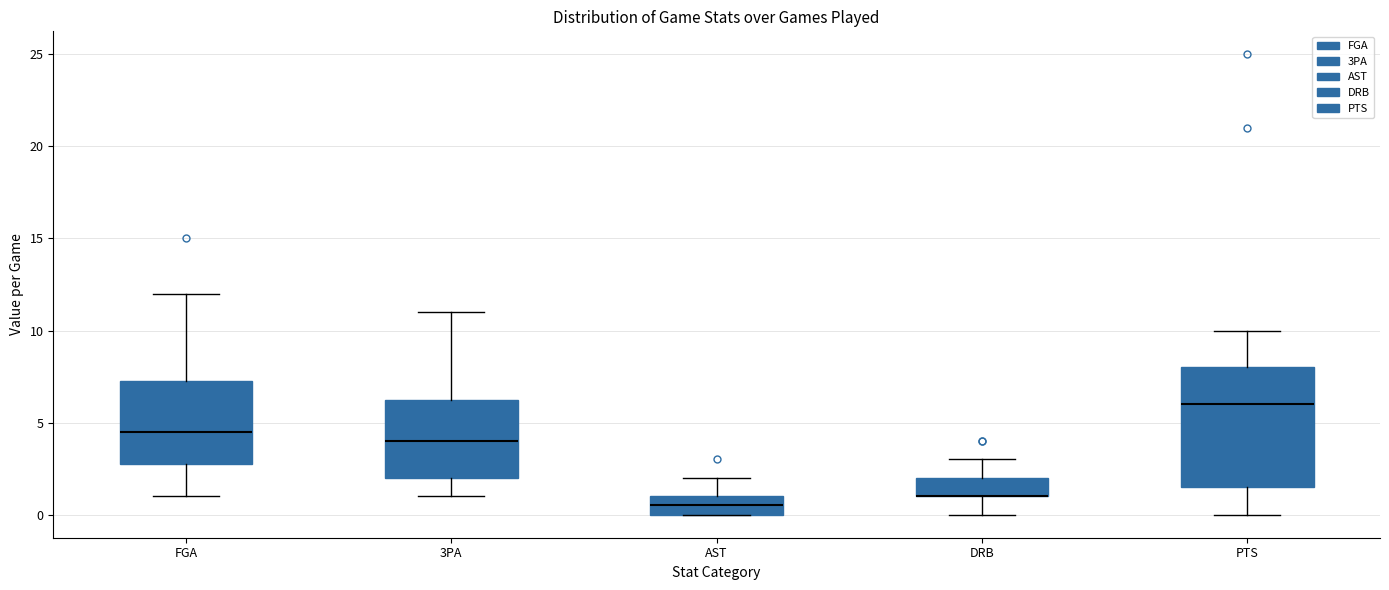

Which box is the tallest, from its lower edge to its upper edge?

PTS